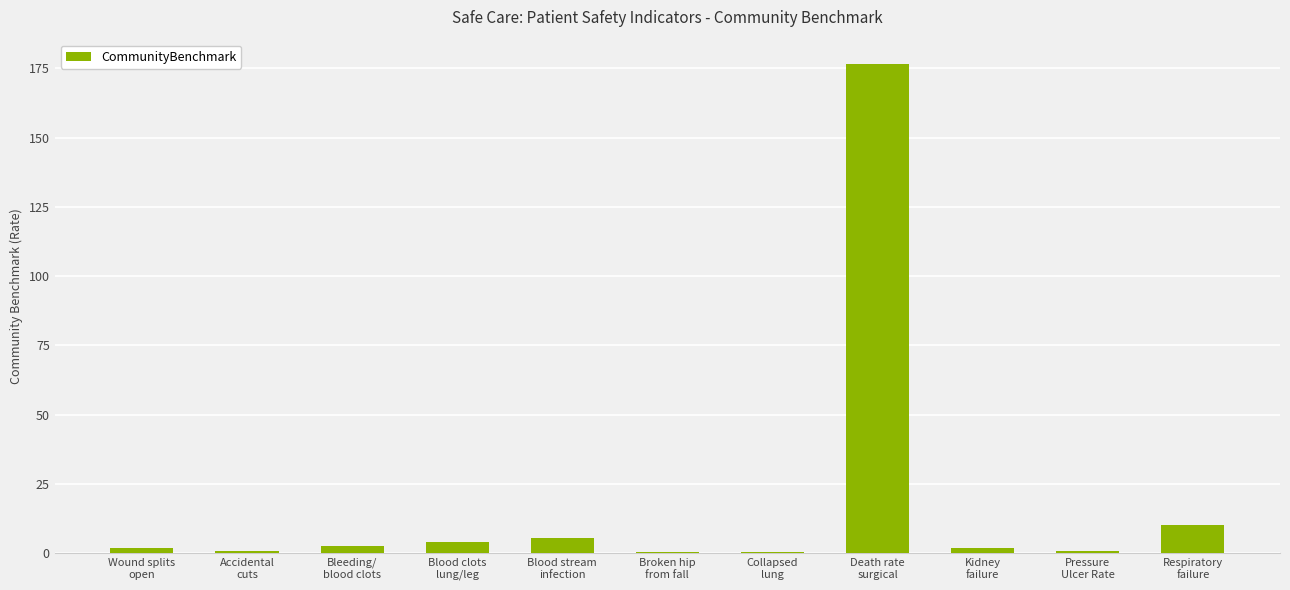

What is the maximum value shown in the chart?

176.6